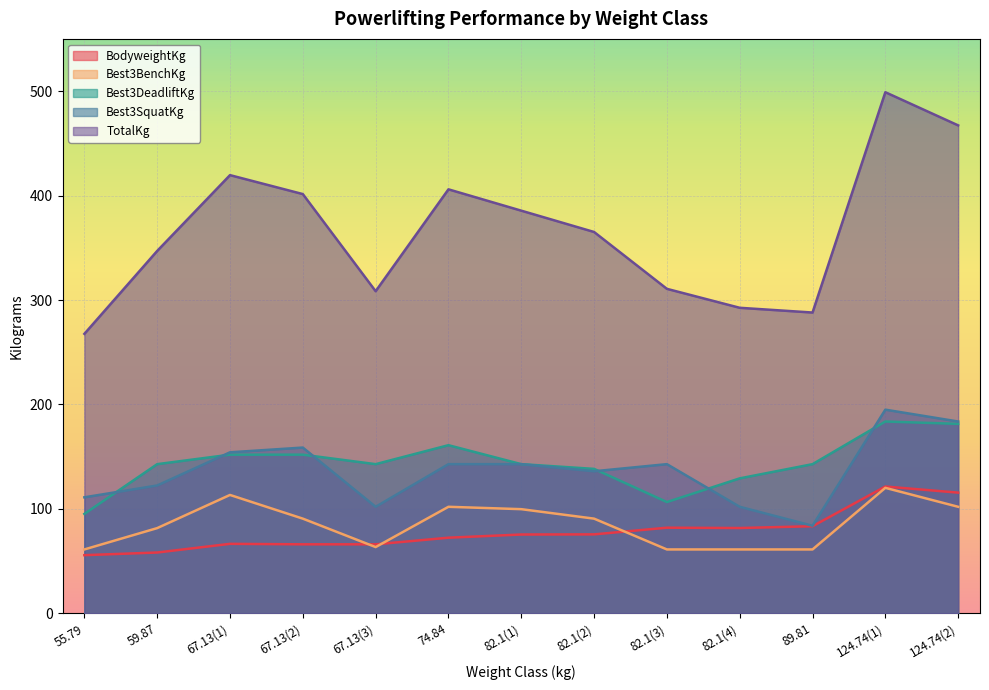

Between 82.1(1) and 82.1(4), which series saw the biggest shift?

TotalKg